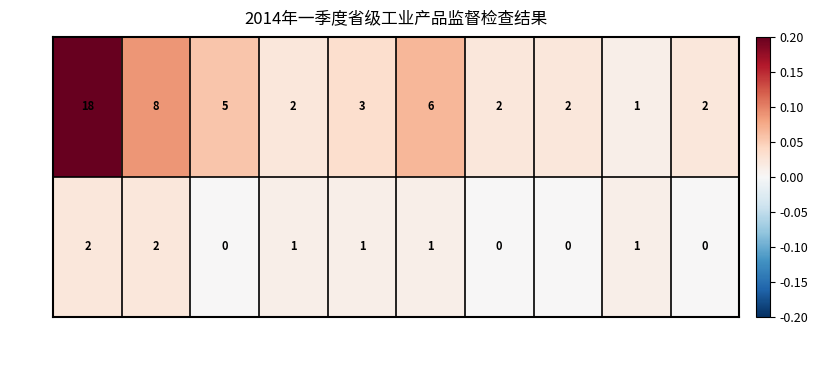

What is the total value across all series at 嵌入式灯具?

7